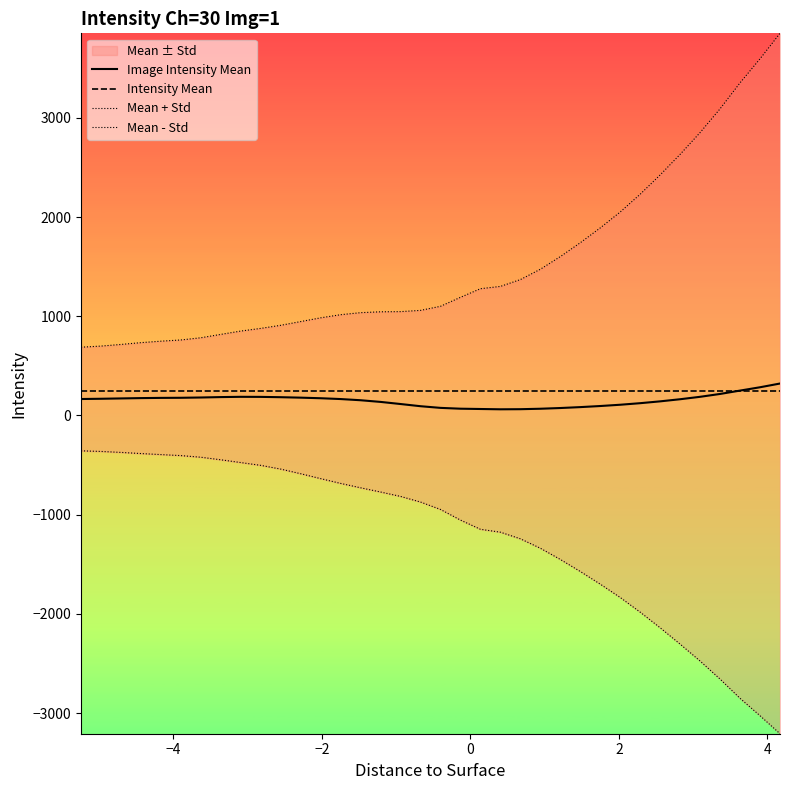

What is the highest value of the Image Intensity Mean series?

321.7